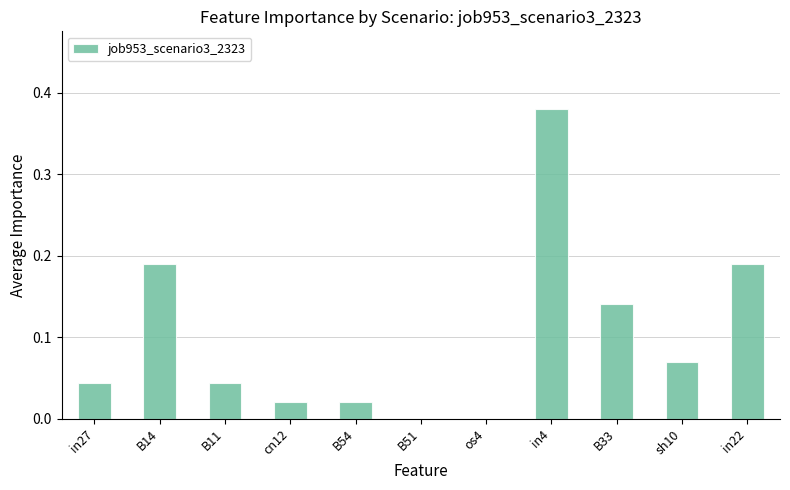

Is it true that the value at B51 is -0.2?

False